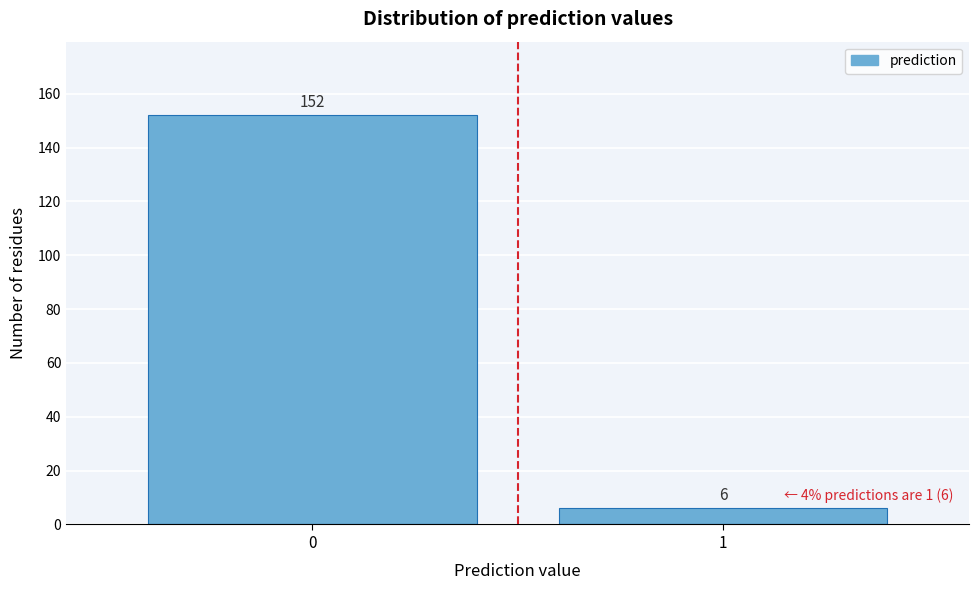

Reading left to right, what are all the values shown in this chart?

0=152	1=6